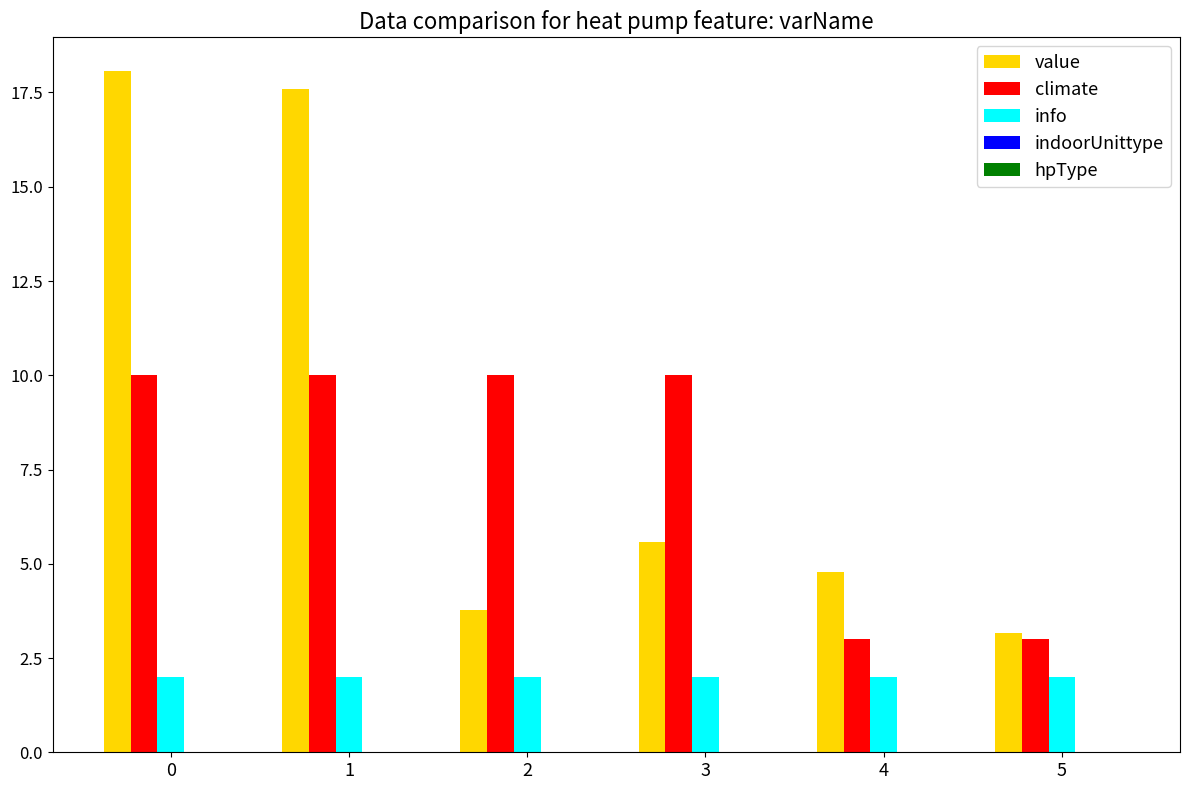

Between 0 and 3, which series saw the biggest shift?

value